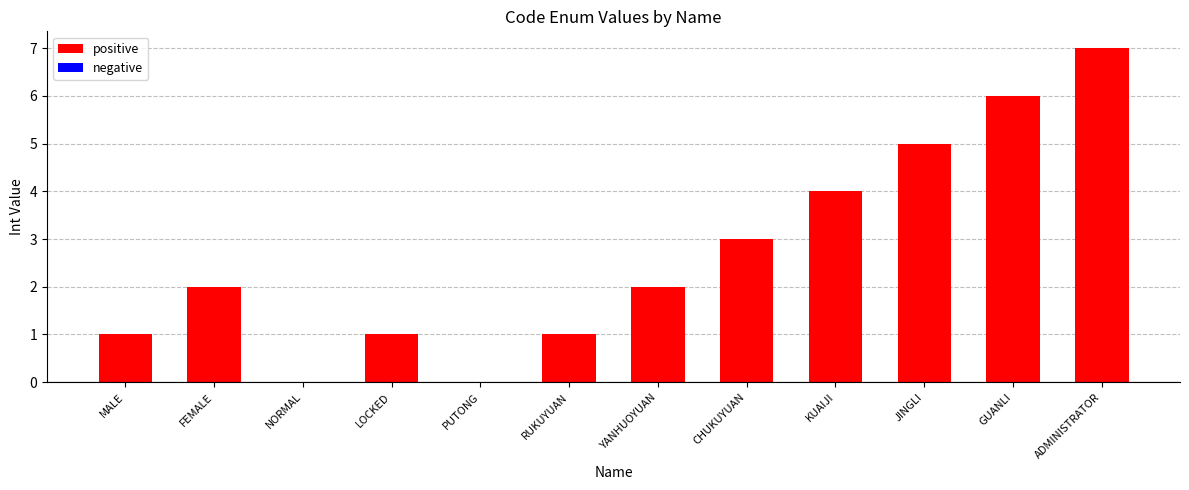

Is it true that the value at KUAIJI is 4?

True